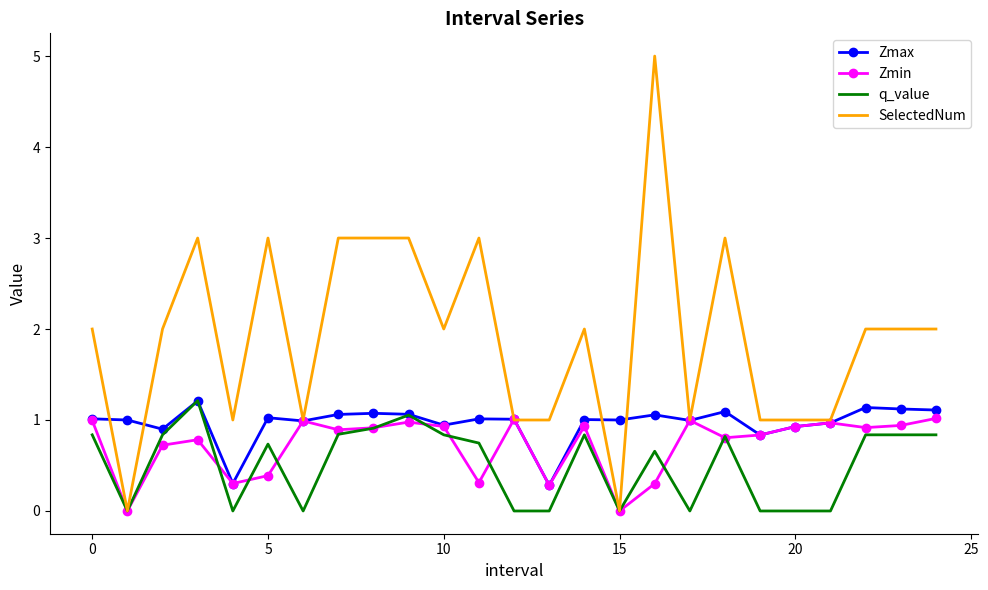

Which series has the widest spread of values?

SelectedNum